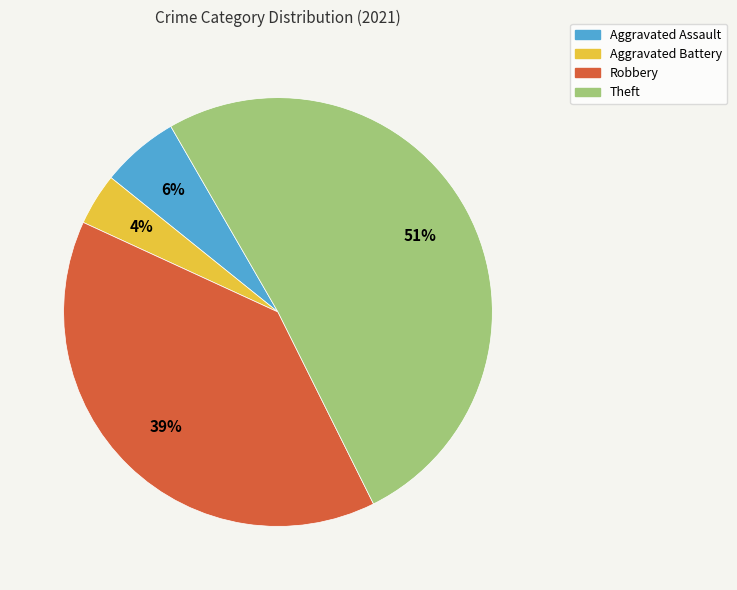

Does Theft represent more than half of the total?

Yes